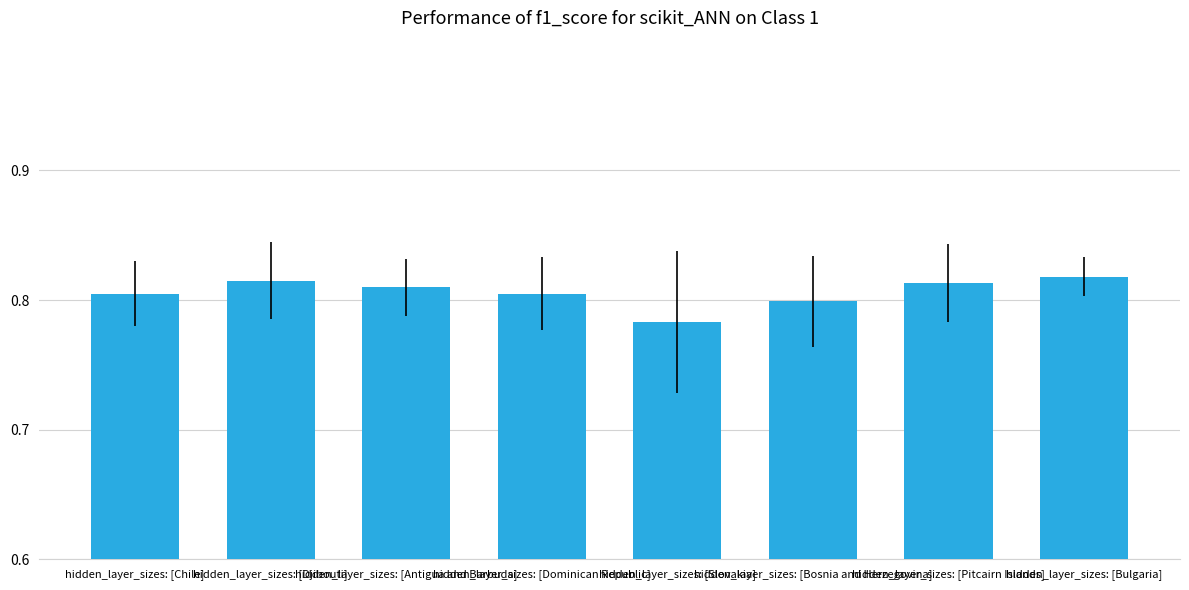

Which category has the lowest value across all series?

hidden_layer_sizes: [Slovakia]